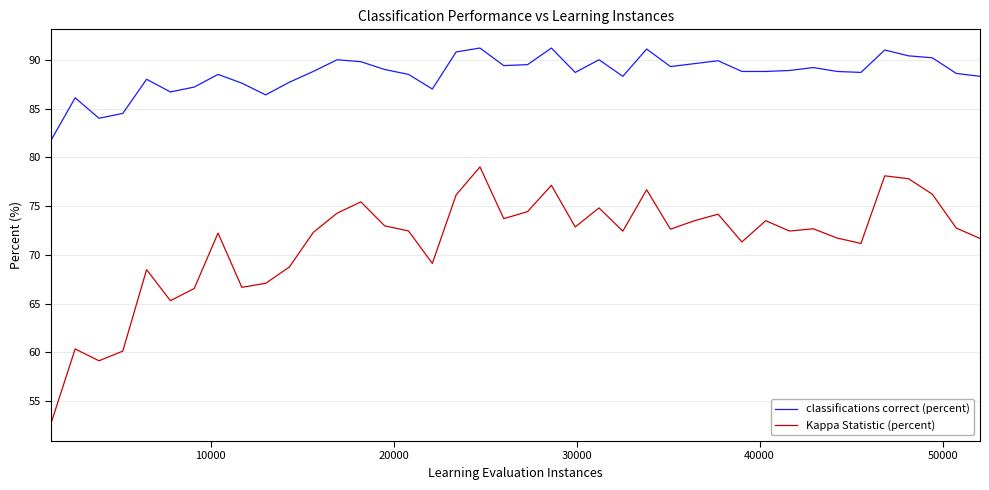

Which series has the largest total across all categories?

classifications correct (percent)